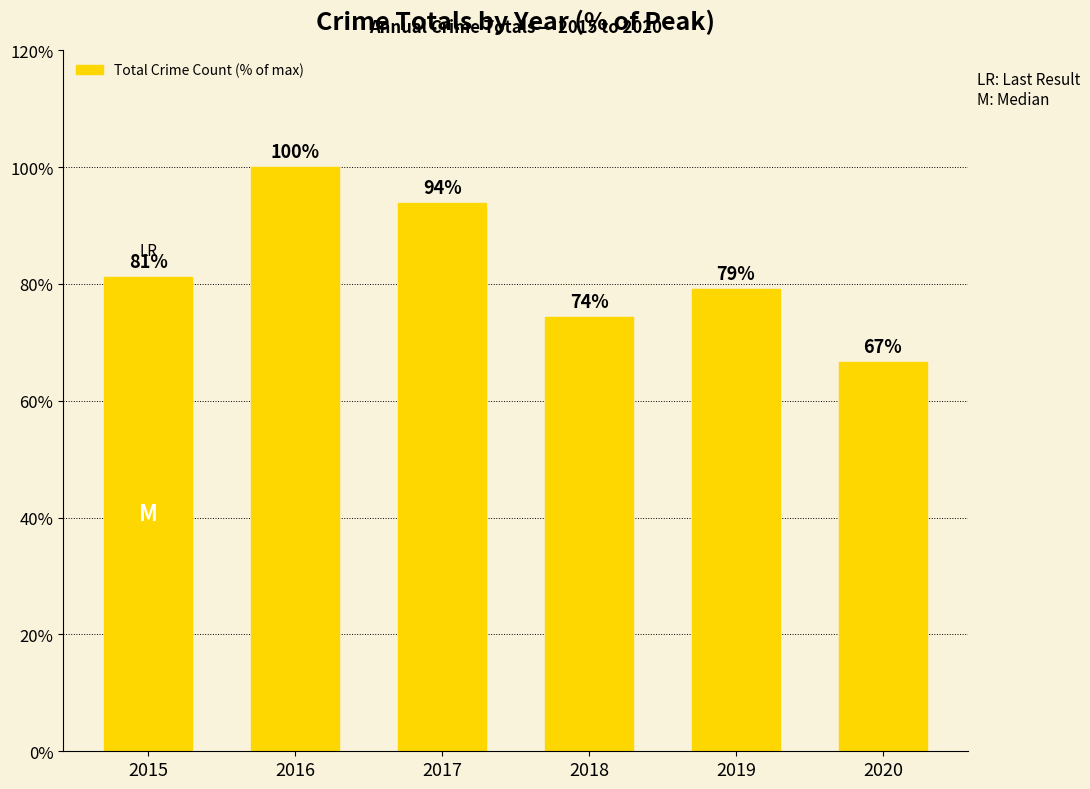

The value at 2019 is 79.2. True or false?

True